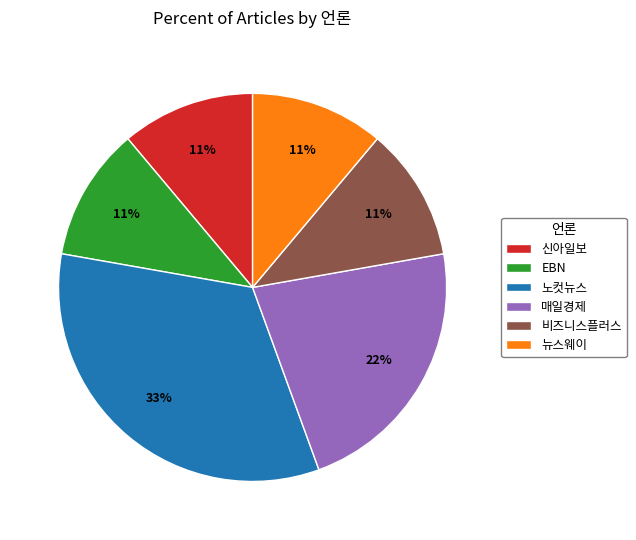

Which has a higher value, 노컷뉴스 or 뉴스웨이?

노컷뉴스